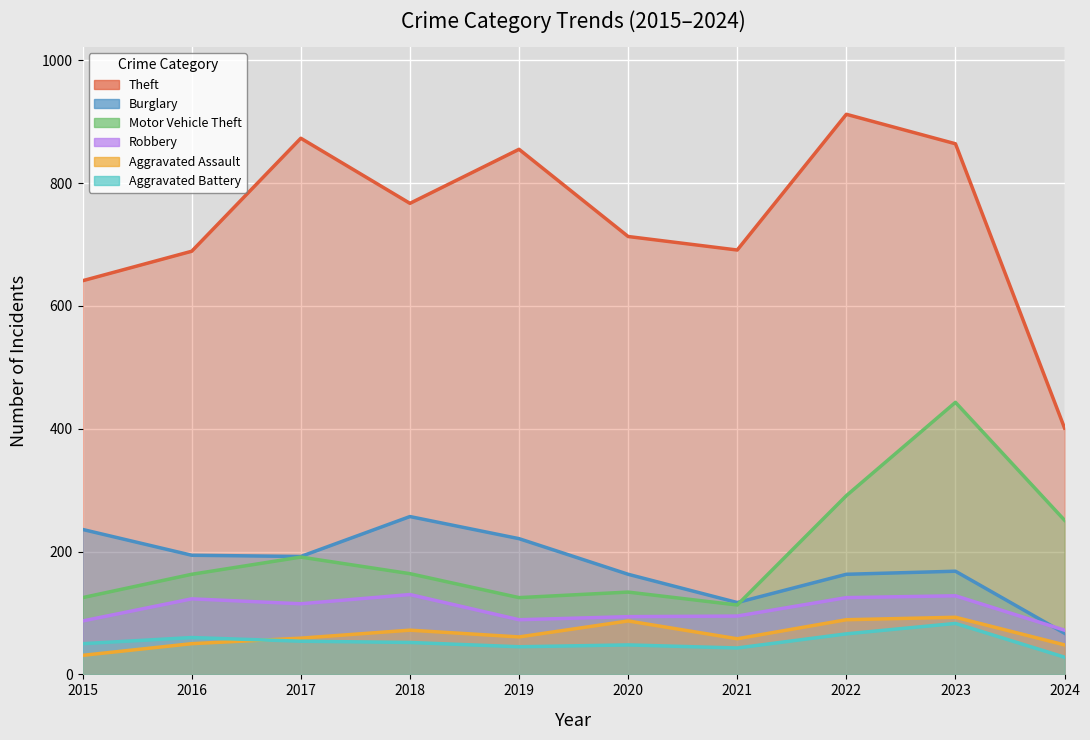

The Aggravated Assault series shows 60 at 2022. True or false?

False